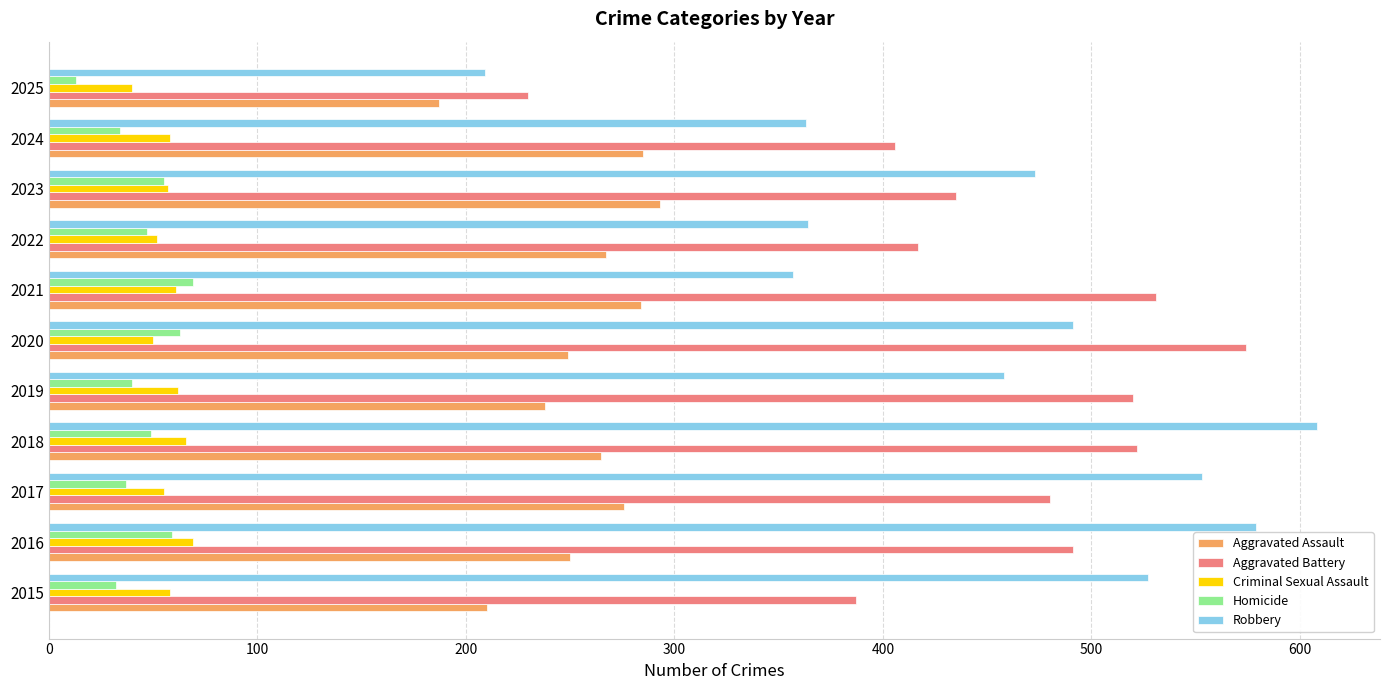

What is the lowest value of the Homicide series?

13